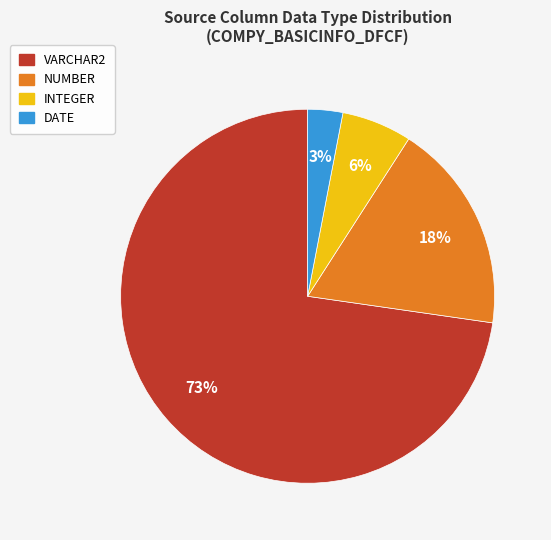

Which slice is the largest?

VARCHAR2